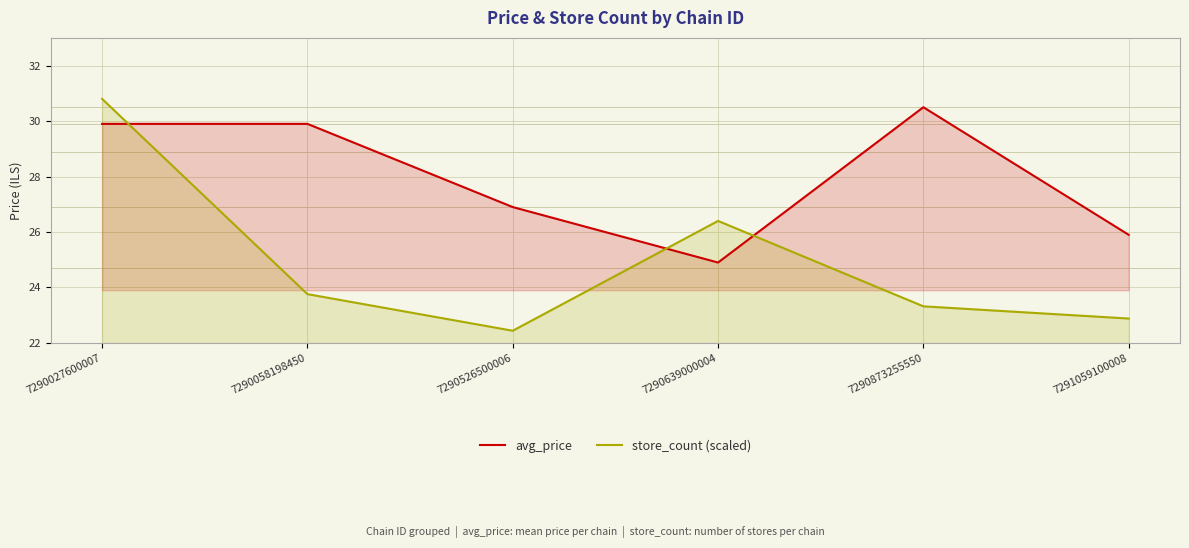

In avg_price, how many points are lower than both neighbors (excluding endpoints)?

1